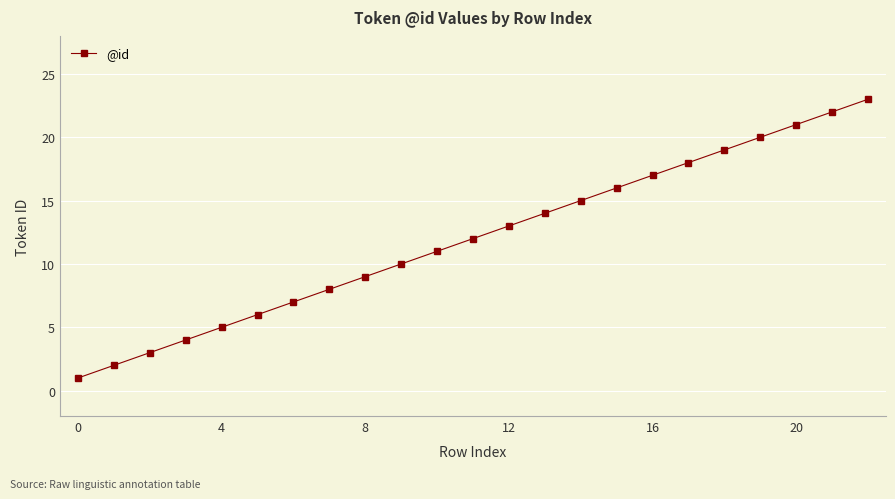

What is the value of the 21st point from the left?

21